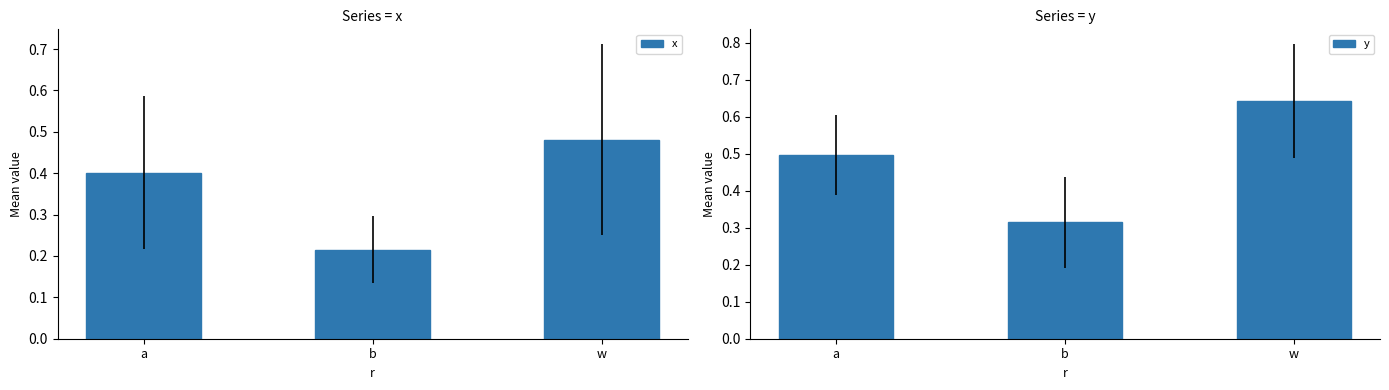

At which category is the sum across all series the highest?

w